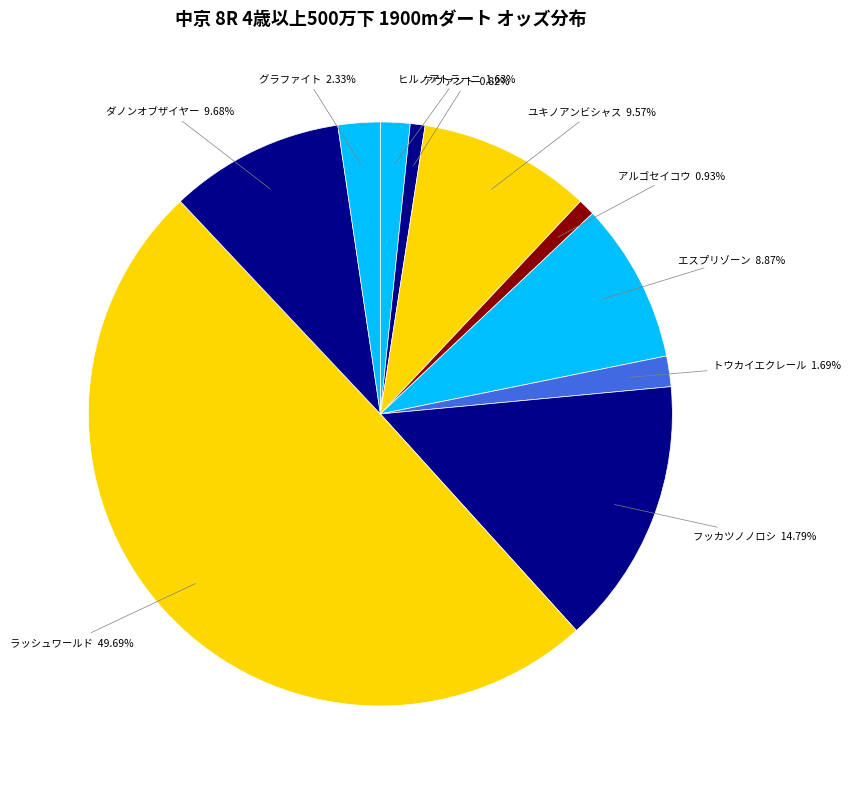

What is the largest slice in the pie chart?

ラッシュワールド